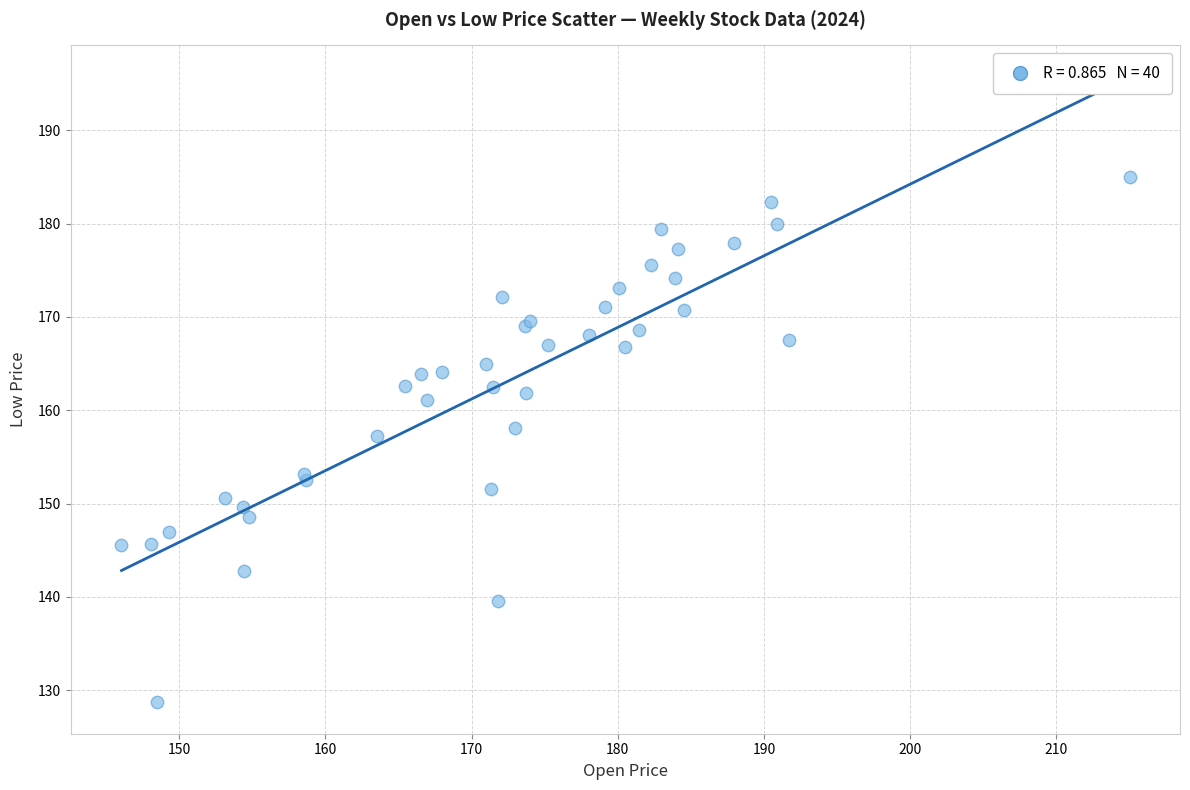

What Y value in the scatter plot is closest to 156?

157.2